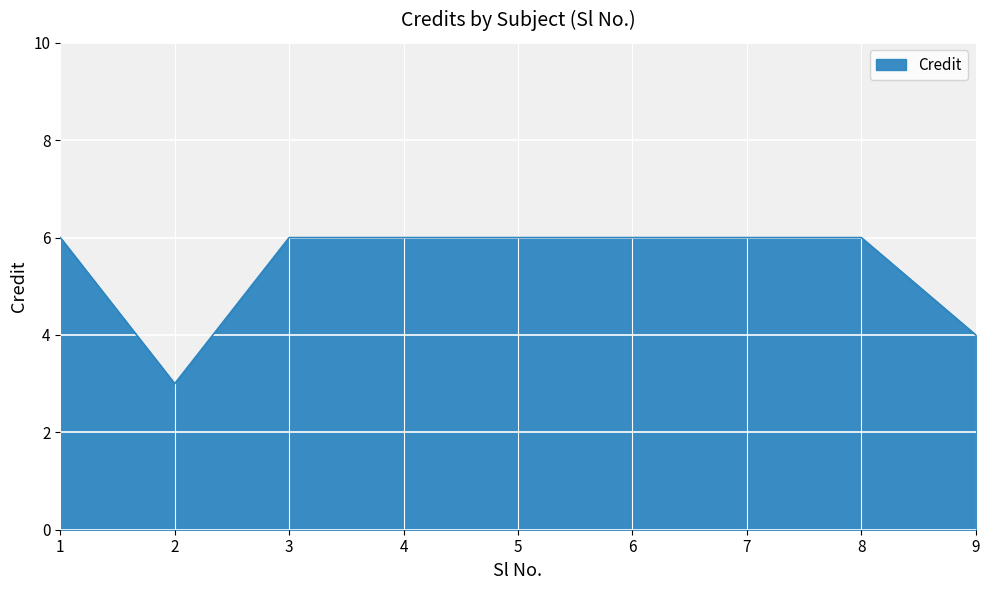

What is the greatest value displayed?

6